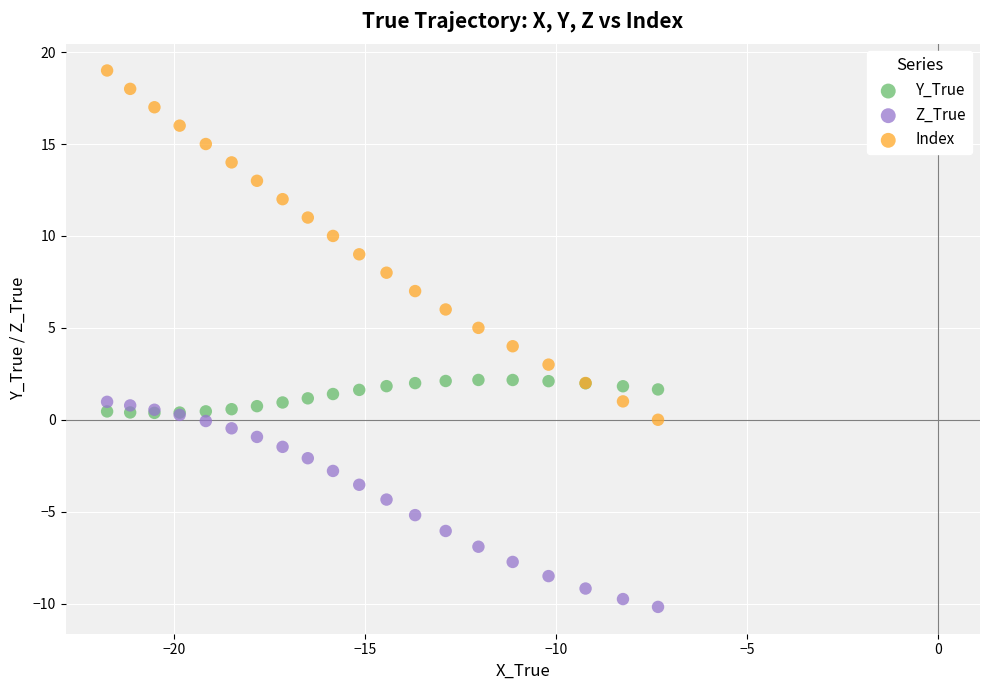

Which series reaches the minimum Y coordinate?

Z_True